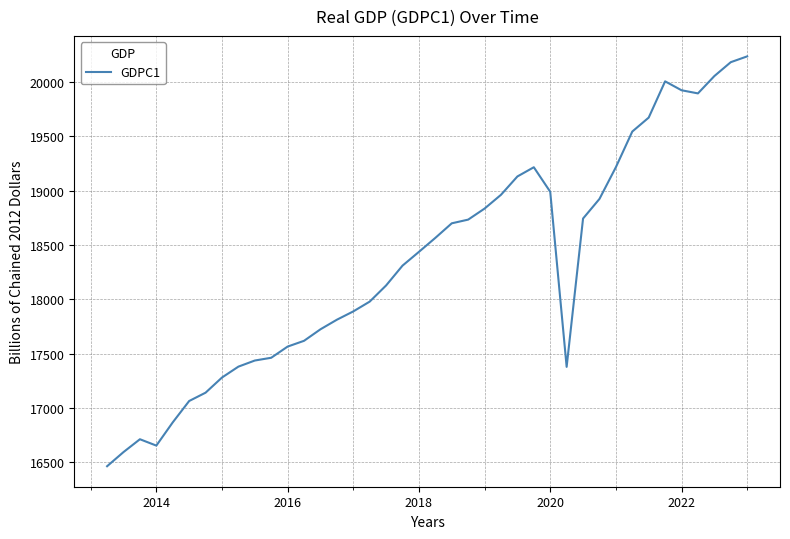

True or false: there are more than 1 points higher than both neighbors.

True